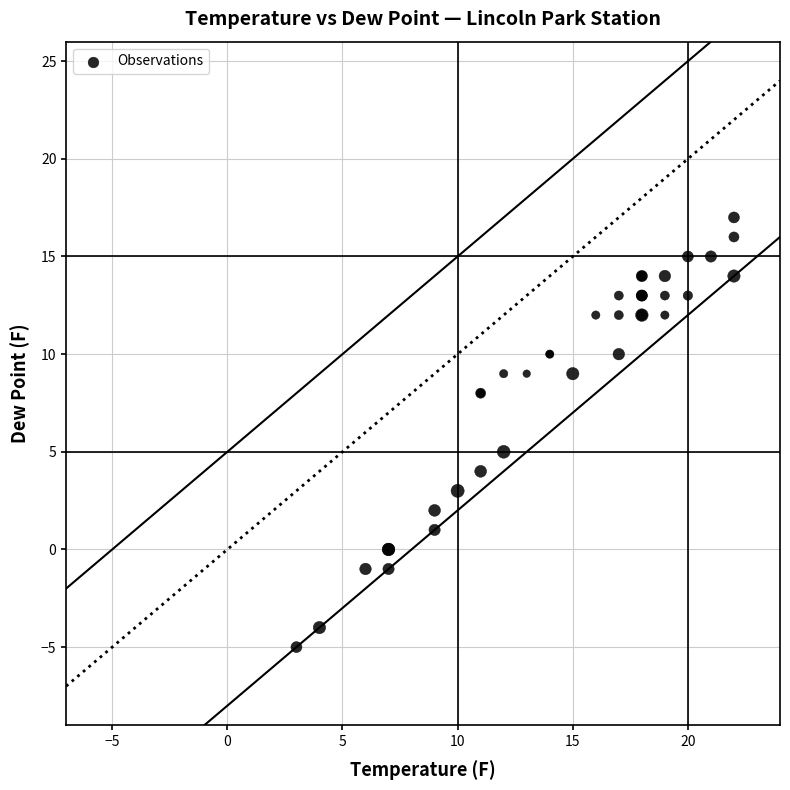

What Y value in the scatter plot is closest to 6?

5